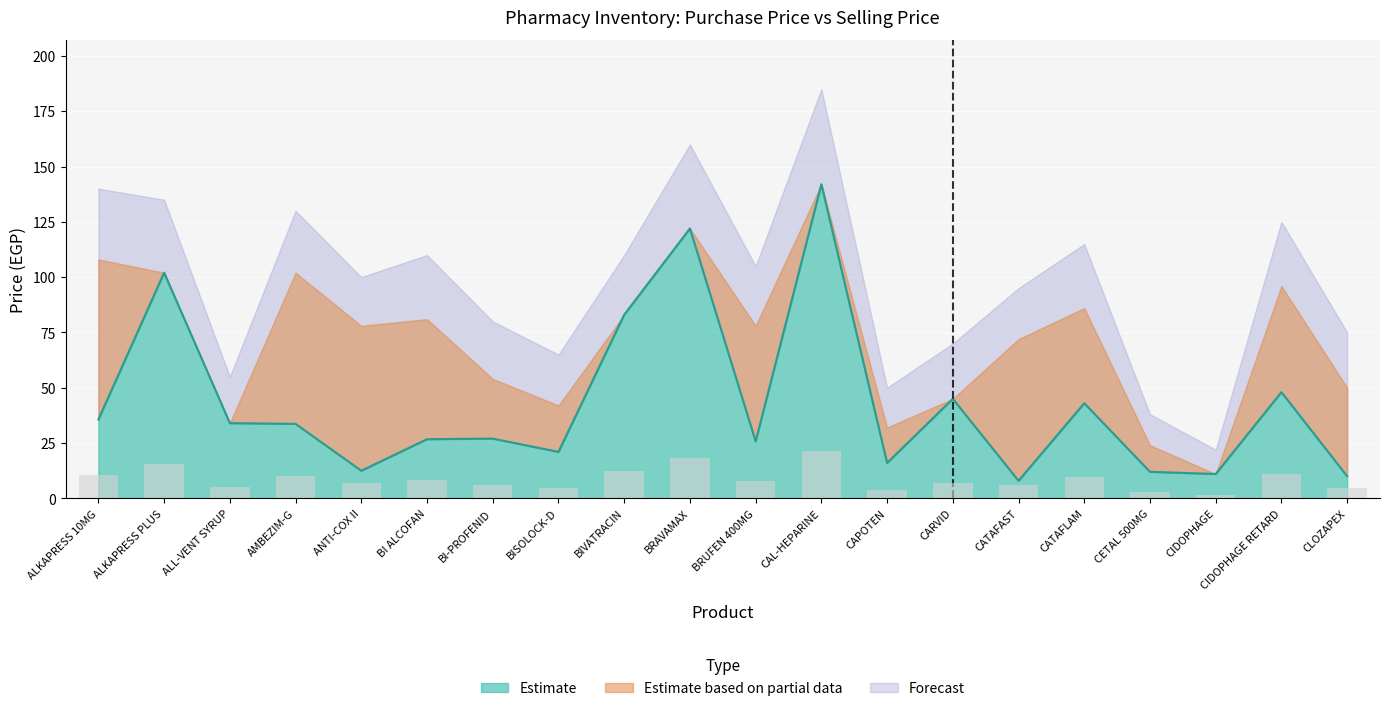

Which label corresponds to the largest value in the chart?

CAL-HEPARINE